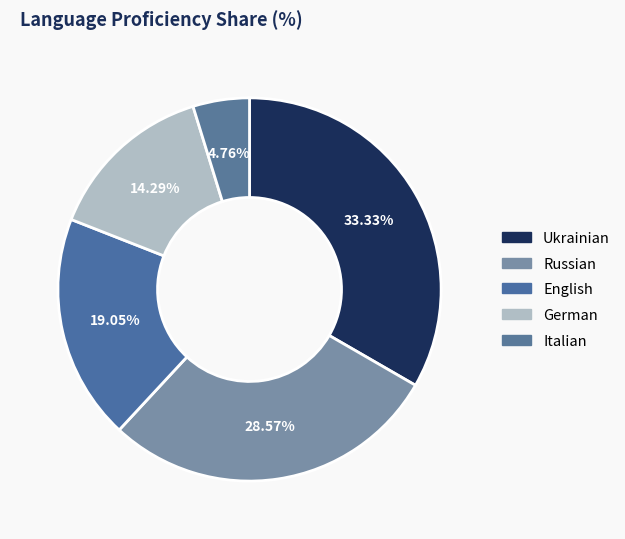

Rank the categories by value from highest to lowest.

Ukrainian, Russian, English, German, Italian